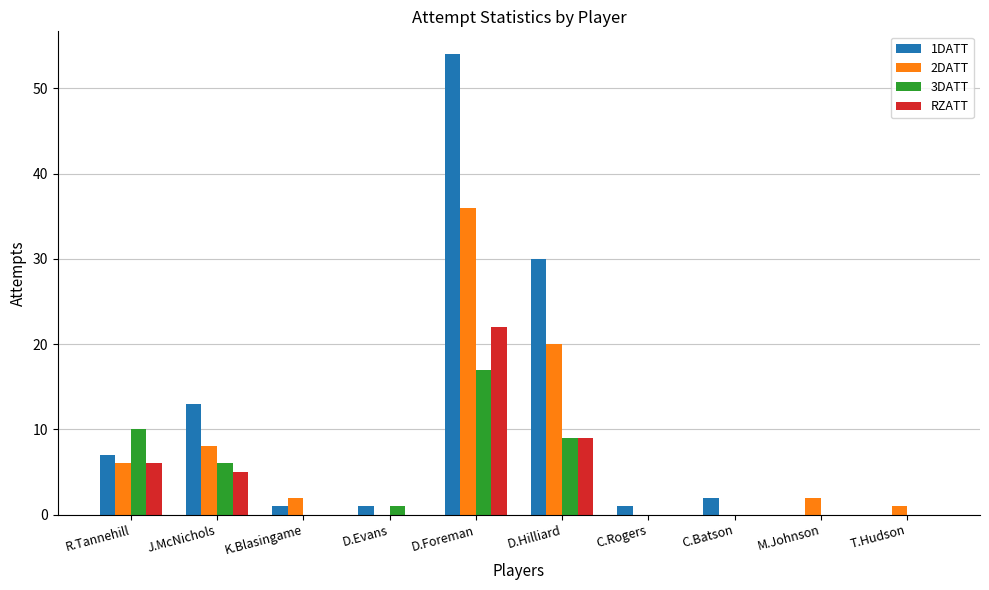

Is the value of RZATT at T.Hudson greater than the value of 1DATT at C.Batson?

No